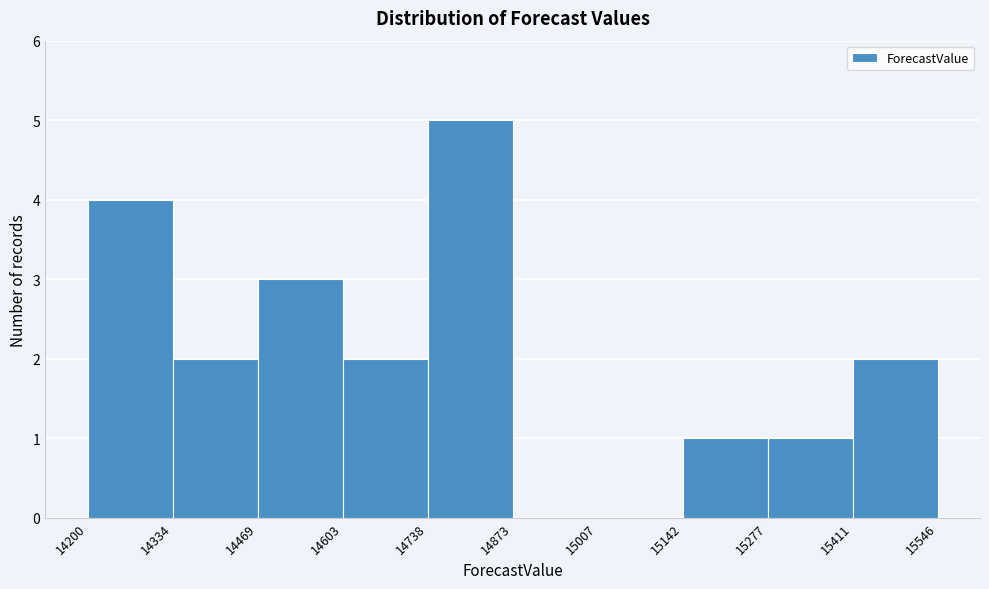

Reading left to right, transcribe this chart: for each bar, give the range it covers on the x-axis and its height. The values are not printed on the chart, so give them approximately, as read against the axis.

14200 to 14334: 4
14334 to 14469: 2
14469 to 14603: 3
14603 to 14738: 2
14738 to 14873: 5
14873 to 15007: 0
15007 to 15142: 0
15142 to 15277: 1
15277 to 15411: 1
15411 to 15546: 2